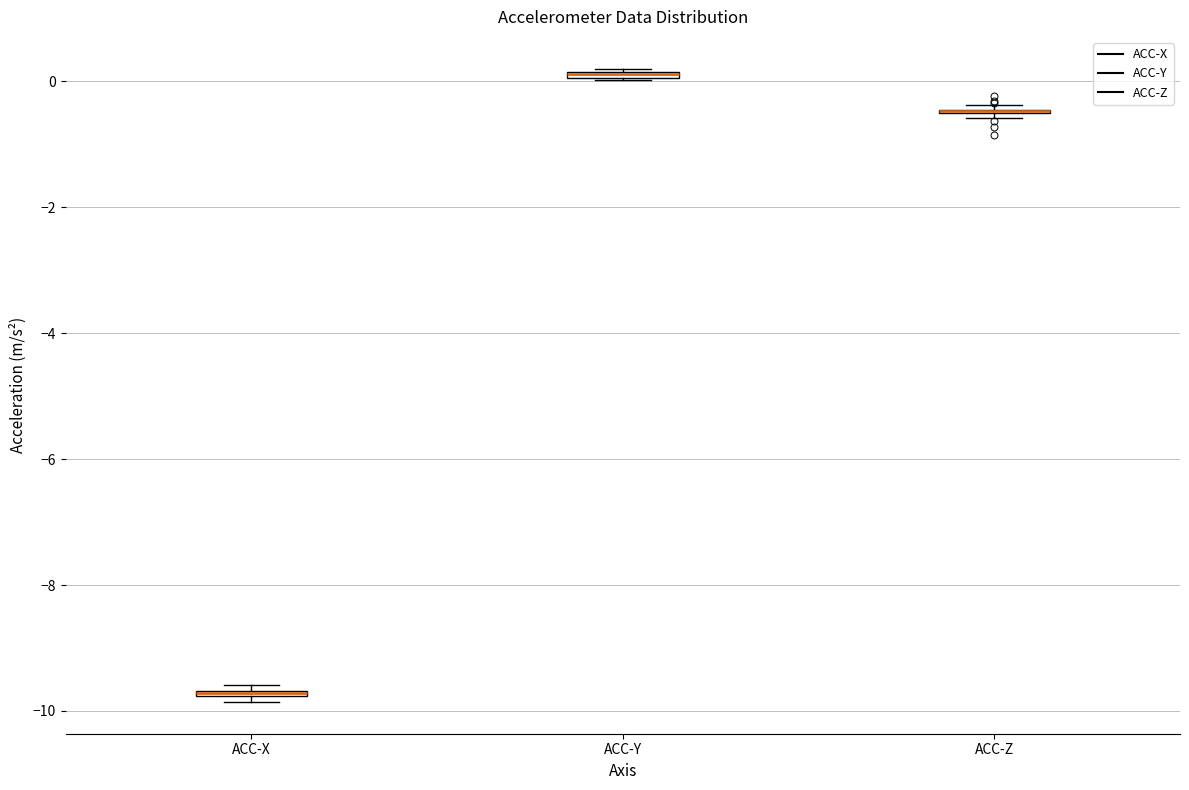

Where is the upper edge of the box for ACC-X on the y-axis? The values are not printed on the chart, so give them approximately, as read against the axis.

-9.6